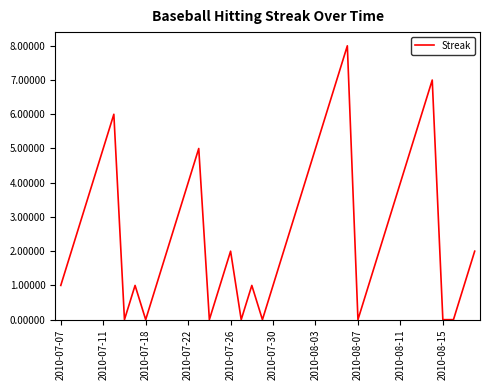

How many interior local peaks (higher than both neighbors) does the data have?

7